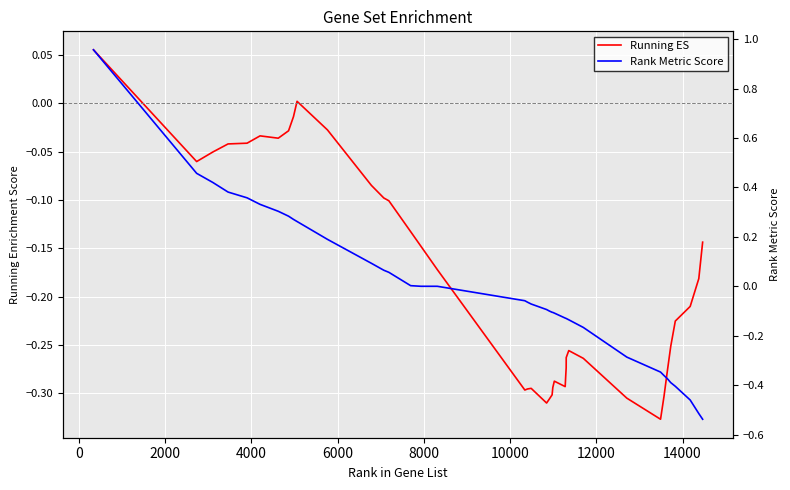

Reading left to right, what are all the values shown in this chart?

Running ES: 0.1	-0.1	-0.1	-0.0	-0.0	-0.0	-0.0	-0.0	-0.0	0.0	-0.0	-0.1	-0.1	-0.1	-0.1	-0.1	-0.2	-0.3	-0.3	-0.3	-0.3	-0.3	-0.3	-0.3	-0.3	-0.3	-0.3	-0.3	-0.3	-0.3	-0.3	-0.3	-0.3	-0.3	-0.3	-0.3	-0.2	-0.2	-0.2	-0.1
Rank Metric Score: 1.0	0.5	0.4	0.4	0.4	0.3	0.3	0.3	0.3	0.3	0.2	0.1	0.1	0.1	0.0	0.0	0.0	-0.1	-0.1	-0.1	-0.1	-0.1	-0.1	-0.1	-0.1	-0.1	-0.1	-0.1	-0.1	-0.1	-0.2	-0.3	-0.3	-0.4	-0.4	-0.4	-0.4	-0.5	-0.5	-0.5